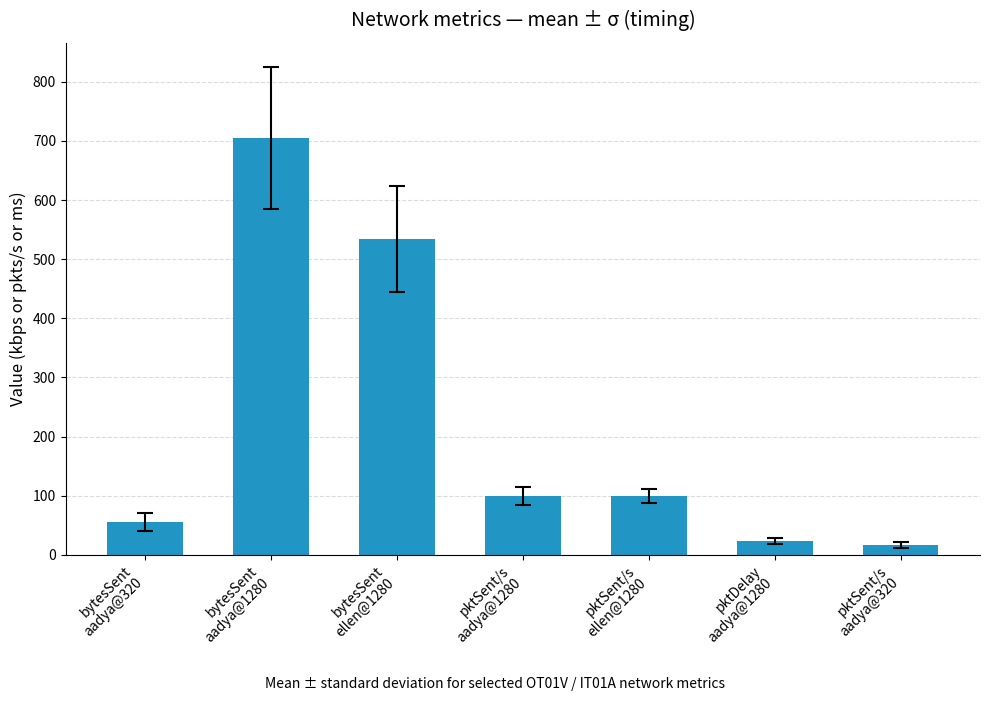

What is the average value?

219.3